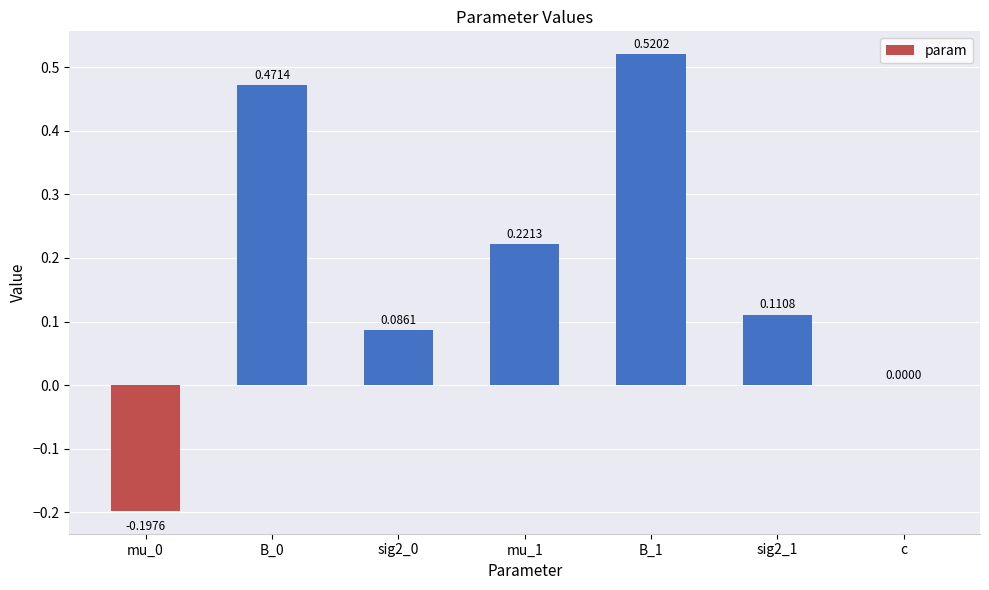

Which has a higher value, c or sig2_0?

sig2_0